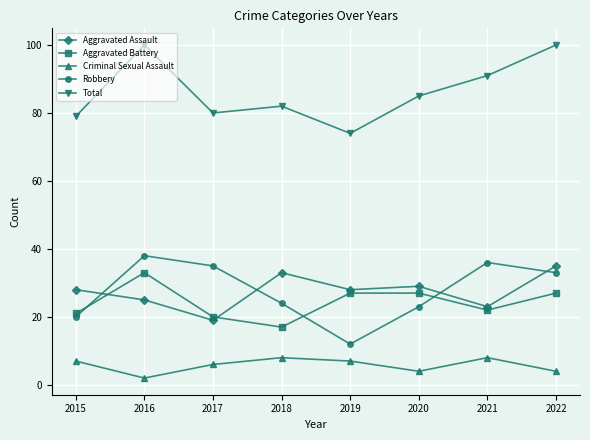

True or false: Robbery and Criminal Sexual Assault cross at least once.

False